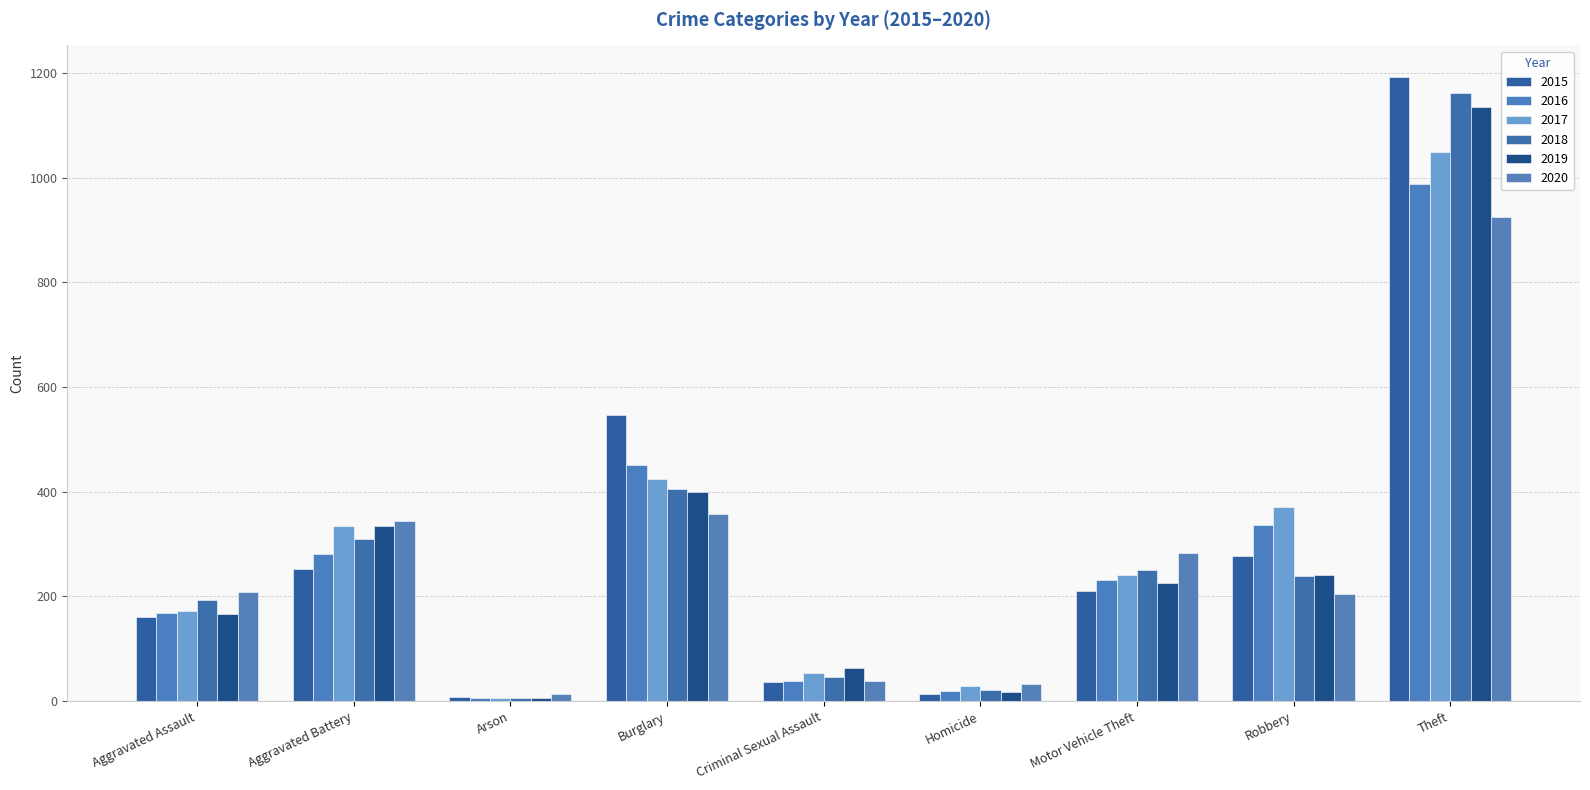

Read the 2015 value at Theft, to the nearest 10.

1190